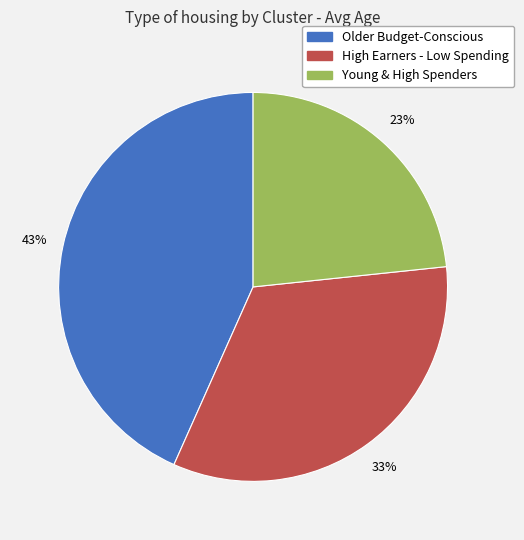

Is the sum of Older Budget-Conscious and Young & High Spenders greater than half?

Yes